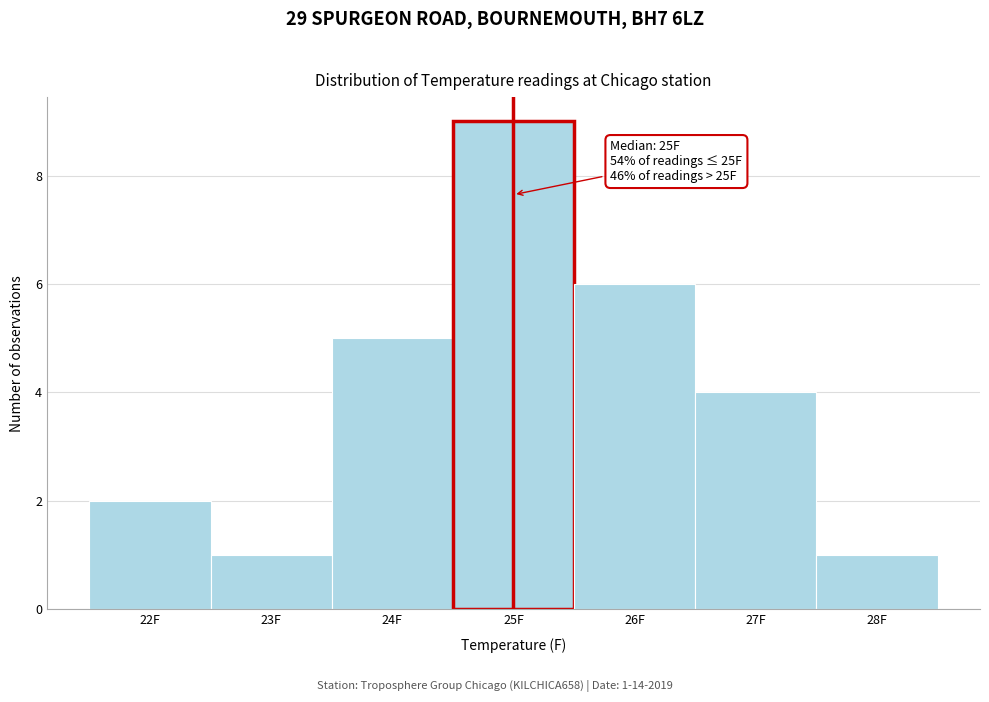

Which range on the x-axis has the tallest bar?

24.5 to 25.5